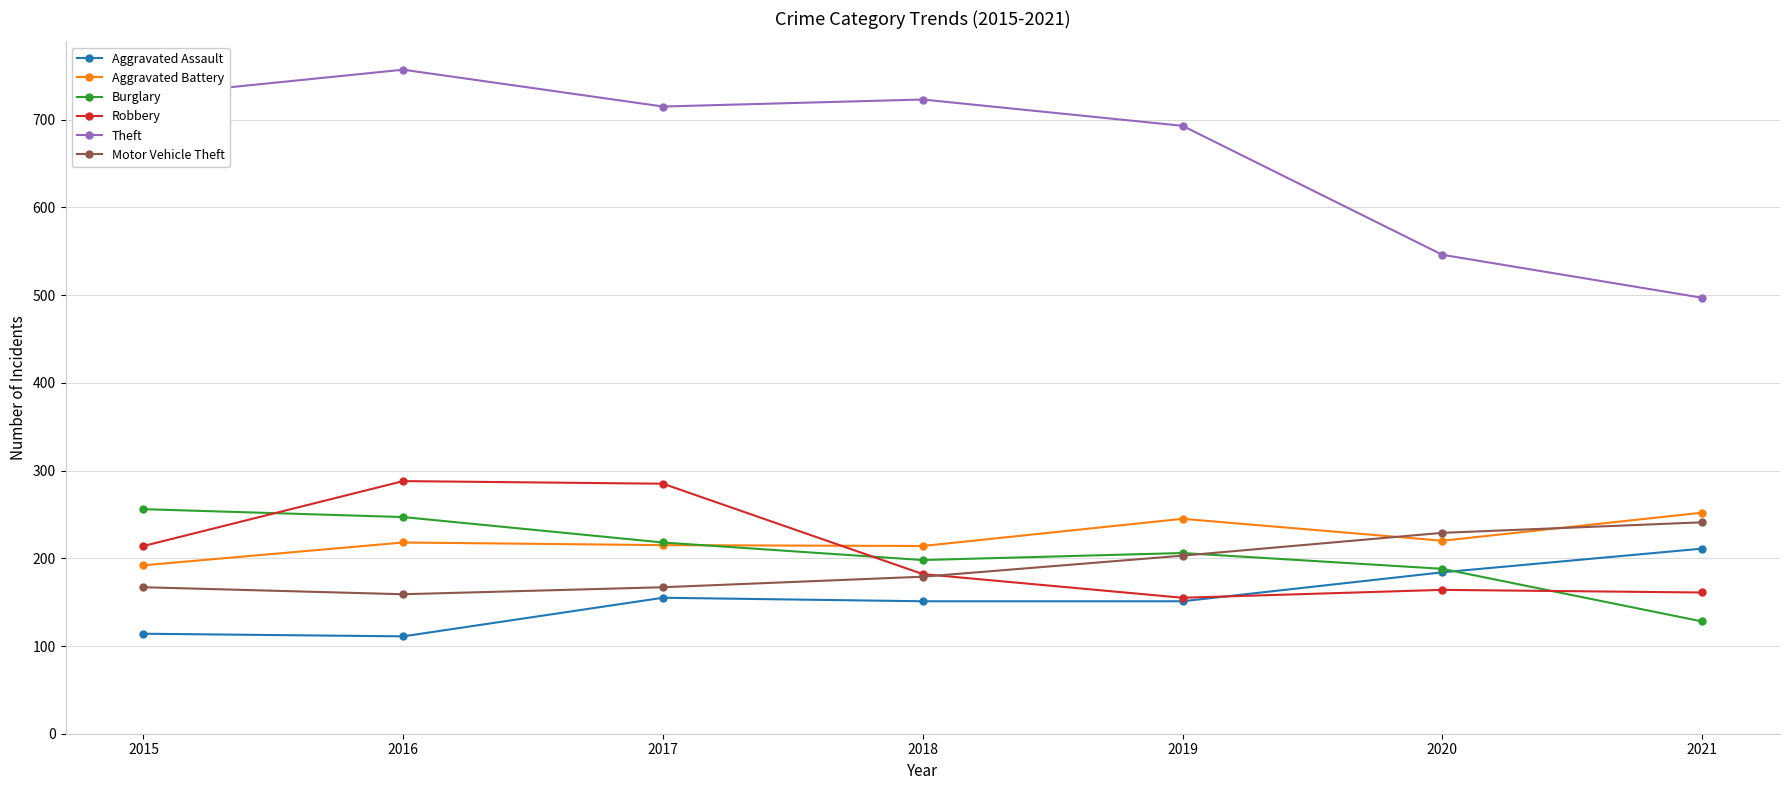

True or false: Robbery and Motor Vehicle Theft cross at least once.

True